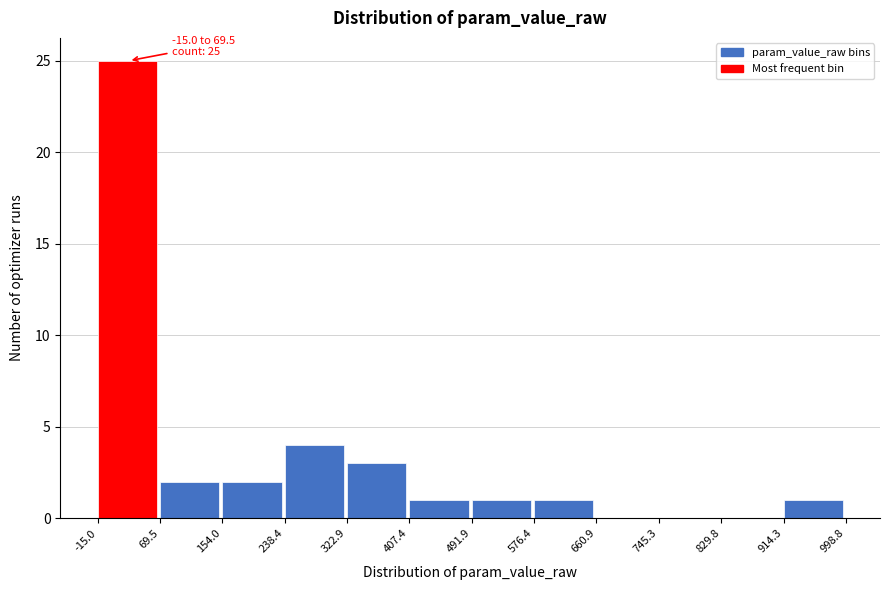

Over which range of the x-axis is the bar tallest?

-15.0 to 69.5